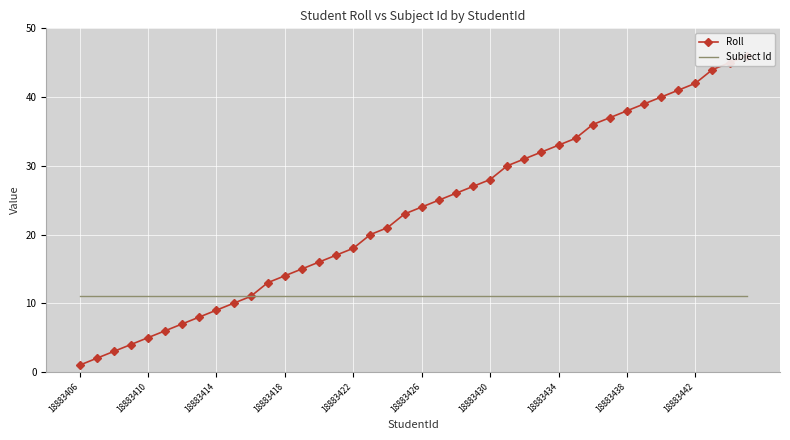

Reading left to right, list all the values displayed in this chart.

Roll: 1	2	3	4	5	6	7	8	9	10	11	13	14	15	16	17	18	20	21	23	24	25	26	27	28	30	31	32	33	34	36	37	38	39	40	41	42	44	45	46
Subject Id: 11	11	11	11	11	11	11	11	11	11	11	11	11	11	11	11	11	11	11	11	11	11	11	11	11	11	11	11	11	11	11	11	11	11	11	11	11	11	11	11